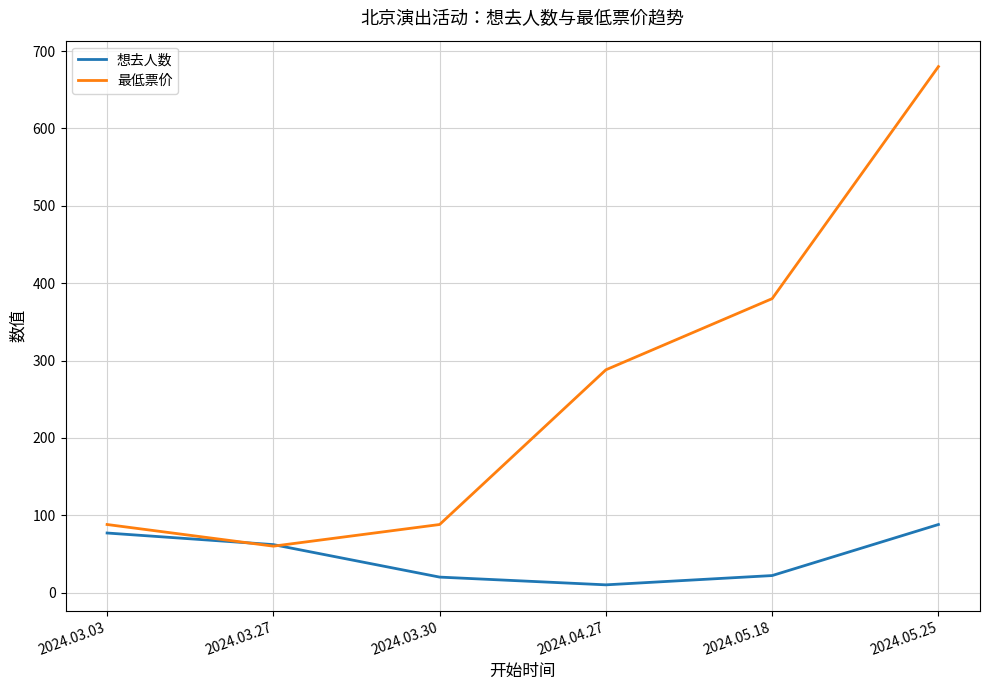

At which category does 想去人数 reach its first local valley?

2024.04.27